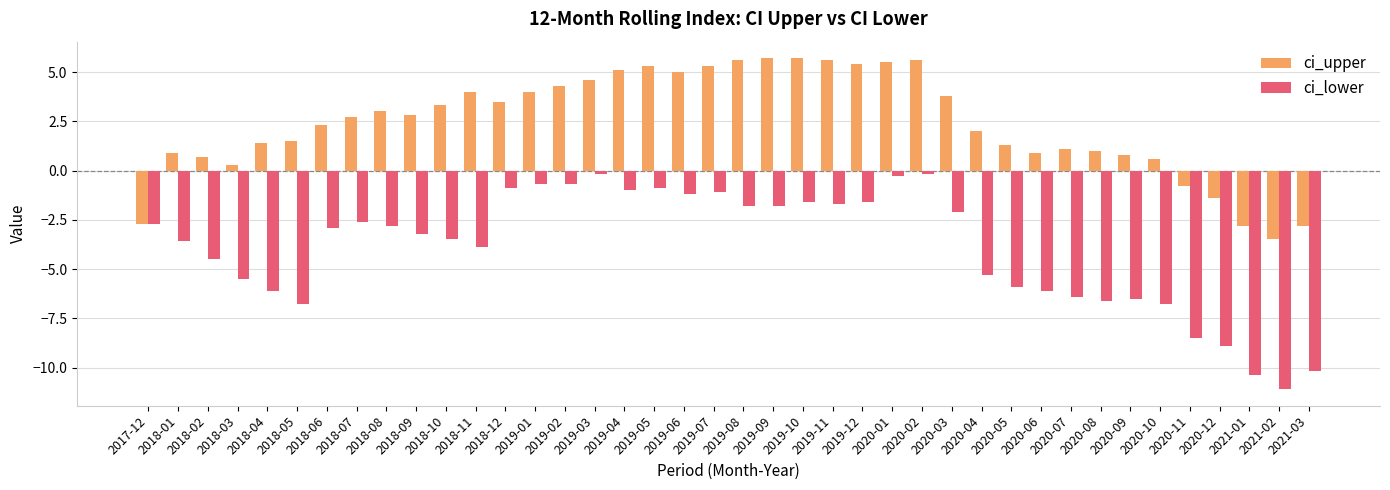

Reading left to right, transcribe all the data shown in this chart.

ci_upper: 2017-12=-2.7	2018-01=0.9	2018-02=0.7	2018-03=0.3	2018-04=1.4	2018-05=1.5	2018-06=2.3	2018-07=2.7	2018-08=3.0	2018-09=2.8	2018-10=3.3	2018-11=4.0	2018-12=3.5	2019-01=4.0	2019-02=4.3	2019-03=4.6	2019-04=5.1	2019-05=5.3	2019-06=5.0	2019-07=5.3	2019-08=5.6	2019-09=5.7	2019-10=5.7	2019-11=5.6	2019-12=5.4	2020-01=5.5	2020-02=5.6	2020-03=3.8	2020-04=2.0	2020-05=1.3	2020-06=0.9	2020-07=1.1	2020-08=1.0	2020-09=0.8	2020-10=0.6	2020-11=-0.8	2020-12=-1.4	2021-01=-2.8	2021-02=-3.5	2021-03=-2.8
ci_lower: 2017-12=-2.7	2018-01=-3.6	2018-02=-4.5	2018-03=-5.5	2018-04=-6.1	2018-05=-6.8	2018-06=-2.9	2018-07=-2.6	2018-08=-2.8	2018-09=-3.2	2018-10=-3.5	2018-11=-3.9	2018-12=-0.9	2019-01=-0.7	2019-02=-0.7	2019-03=-0.2	2019-04=-1.0	2019-05=-0.9	2019-06=-1.2	2019-07=-1.1	2019-08=-1.8	2019-09=-1.8	2019-10=-1.6	2019-11=-1.7	2019-12=-1.6	2020-01=-0.3	2020-02=-0.2	2020-03=-2.1	2020-04=-5.3	2020-05=-5.9	2020-06=-6.1	2020-07=-6.4	2020-08=-6.6	2020-09=-6.5	2020-10=-6.8	2020-11=-8.5	2020-12=-8.9	2021-01=-10.4	2021-02=-11.1	2021-03=-10.2